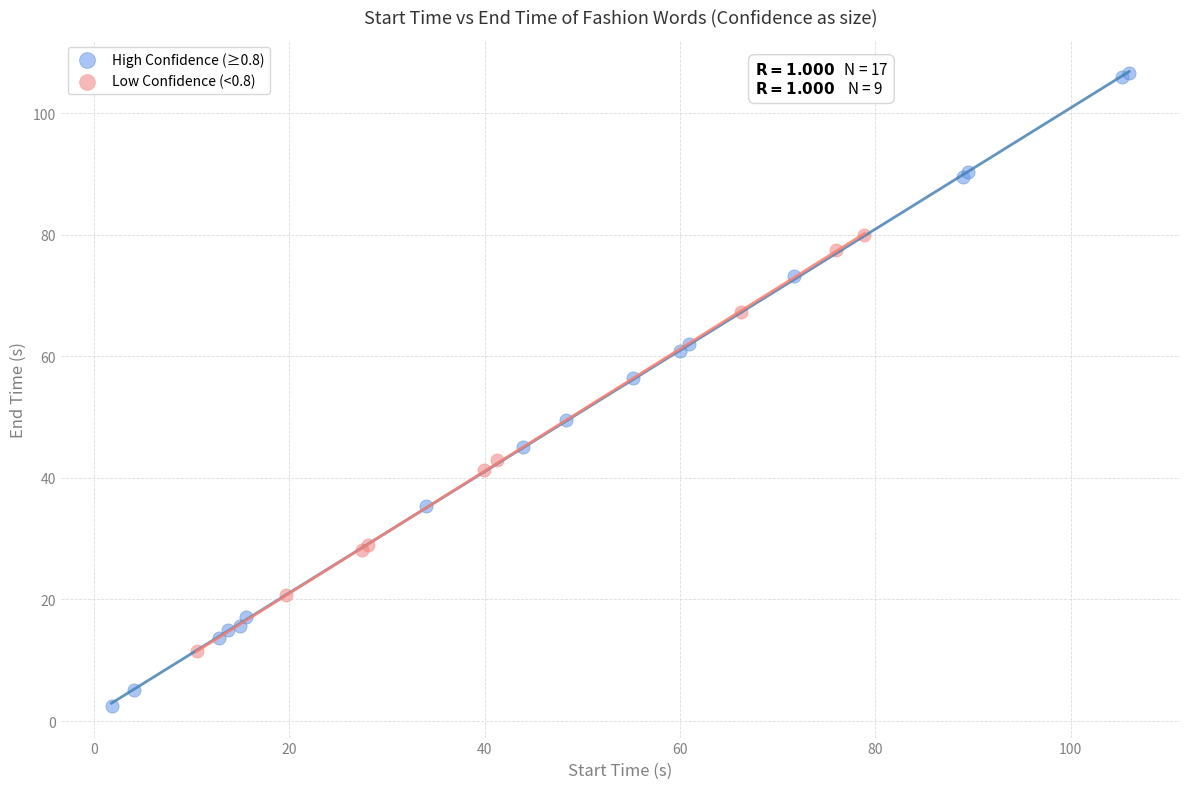

What are all the series names shown in the legend?

High Confidence (≥0.8), Low Confidence (<0.8)